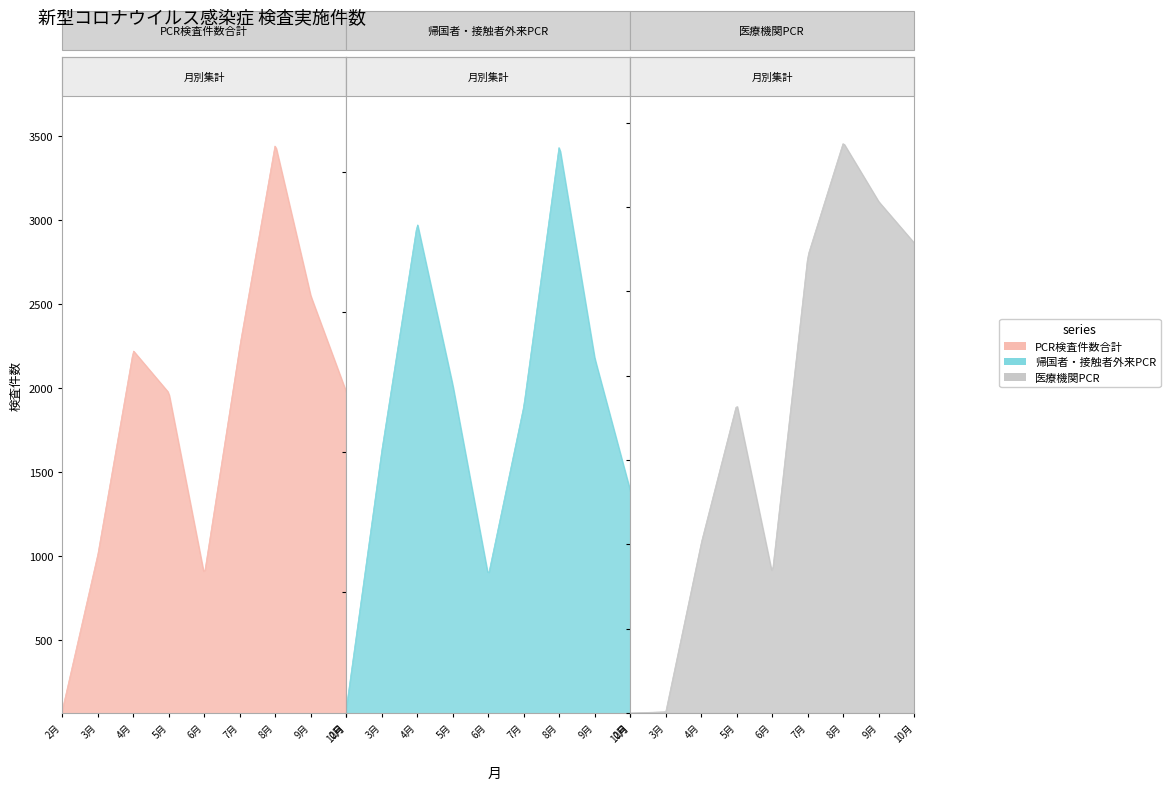

What value does the 帰国者・接触者外来PCR series have at 5月, to the nearest 100?

1200